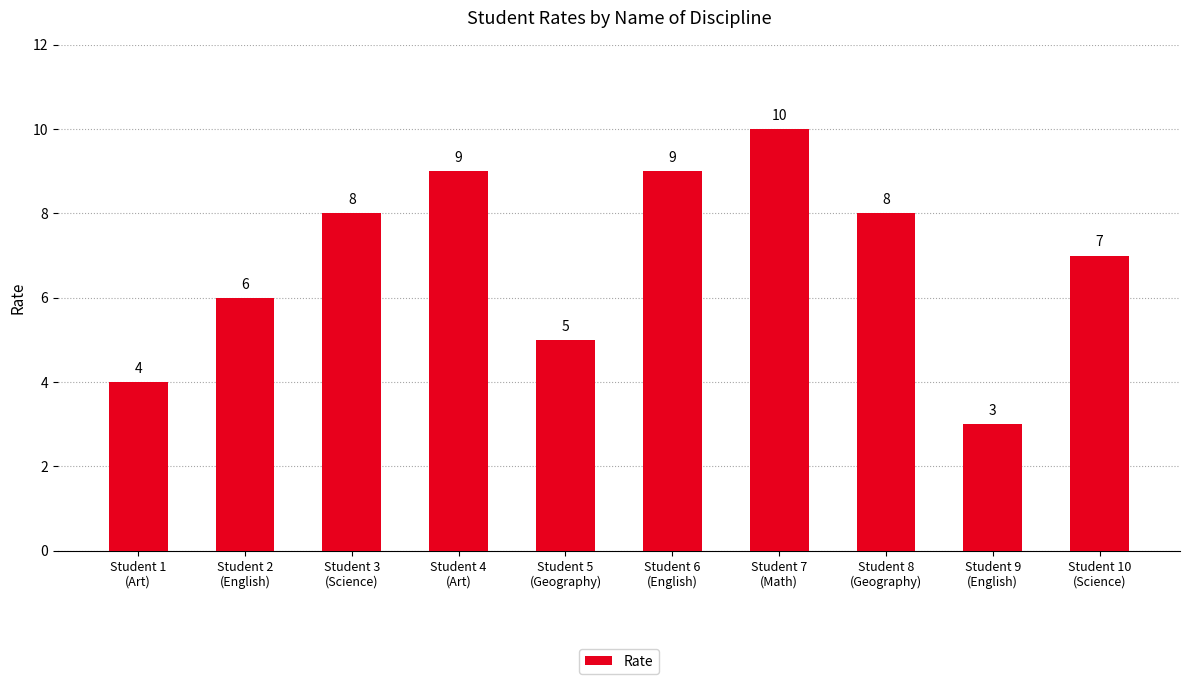

What is the label of the 2nd bar from the left?

Student 2
(English)